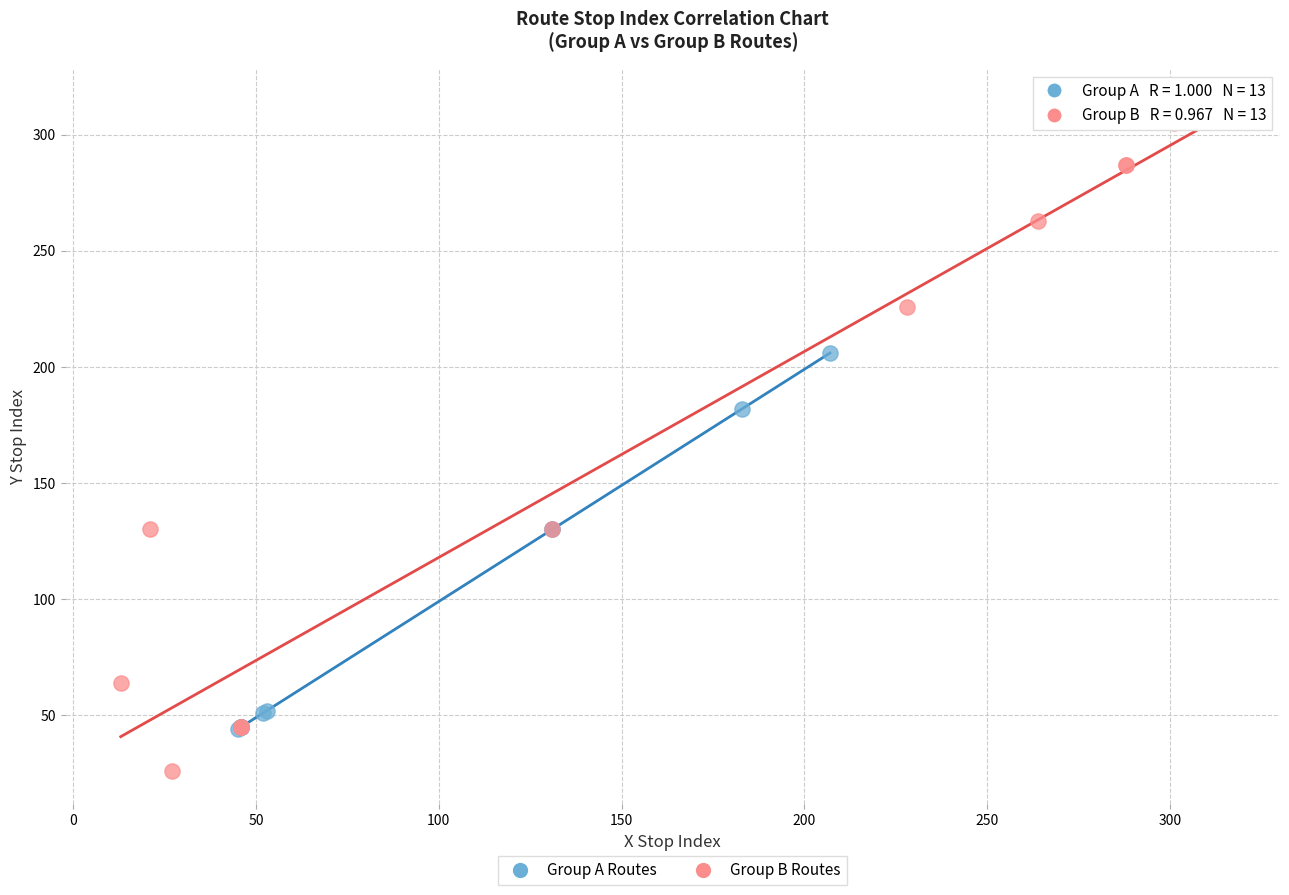

Which series reaches the minimum Y coordinate?

Group B Routes